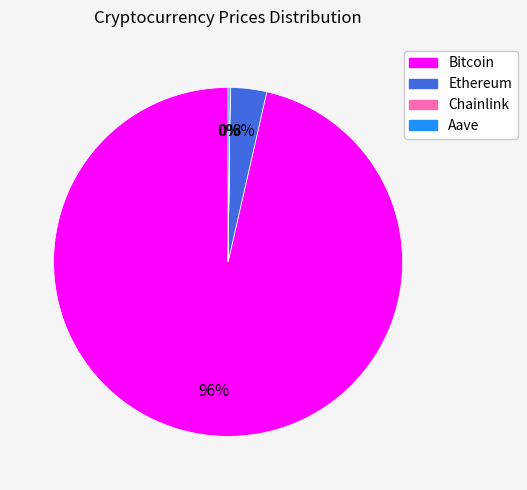

What is the largest slice in the pie chart?

Bitcoin